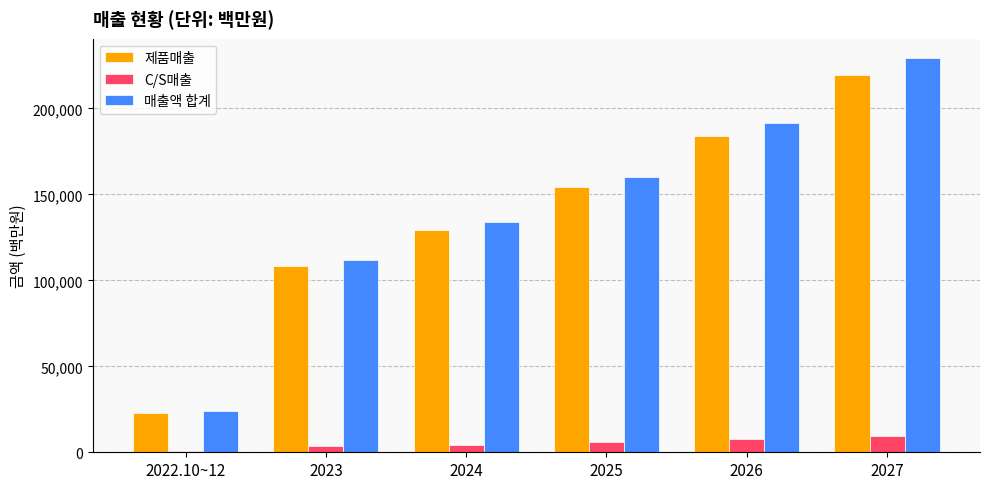

How many bars are there in total?

18